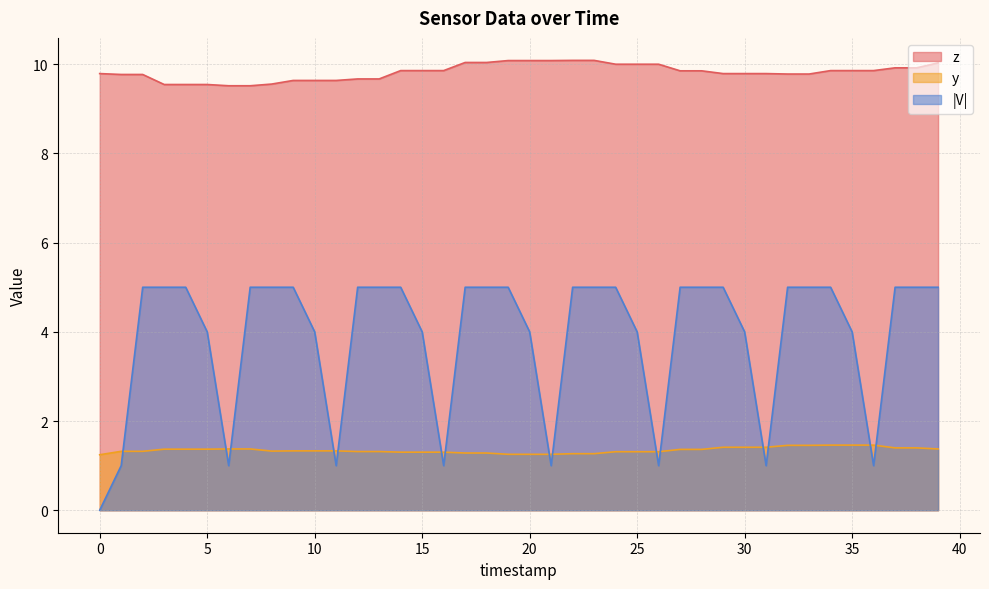

Between 19 and 33, which series saw the biggest shift?

z